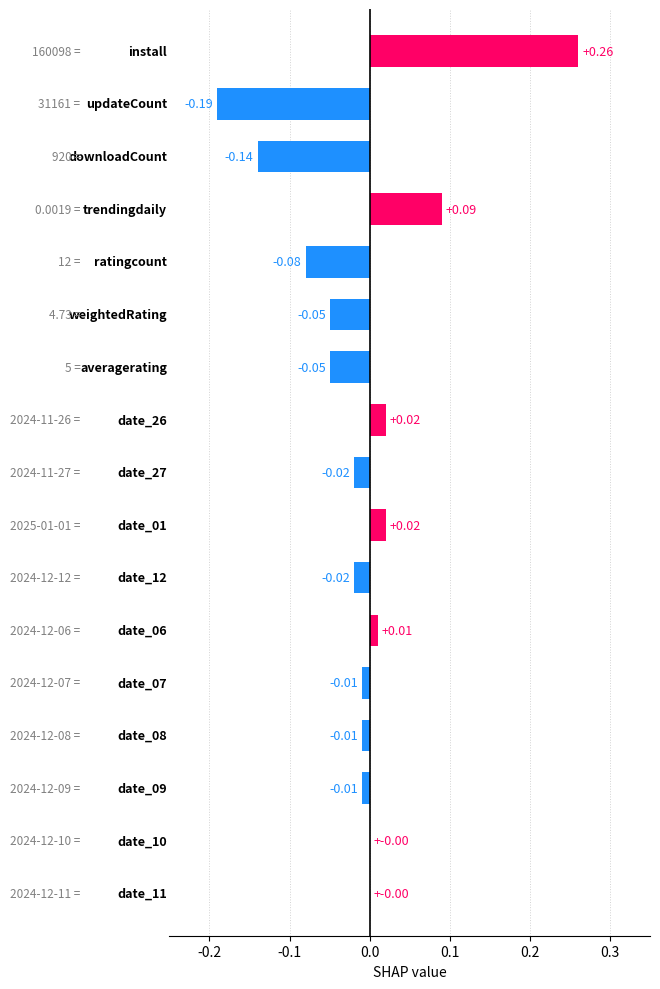

Are the bars horizontal?

Yes